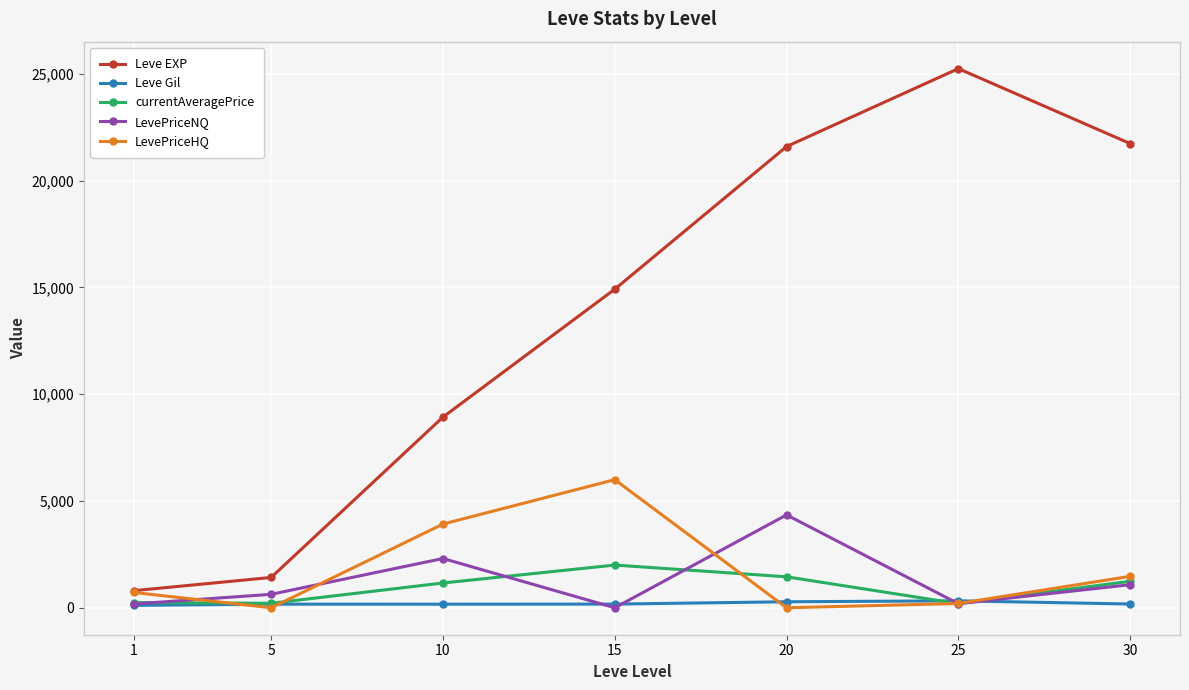

What is the sum of all LevePriceNQ values?

8735.1